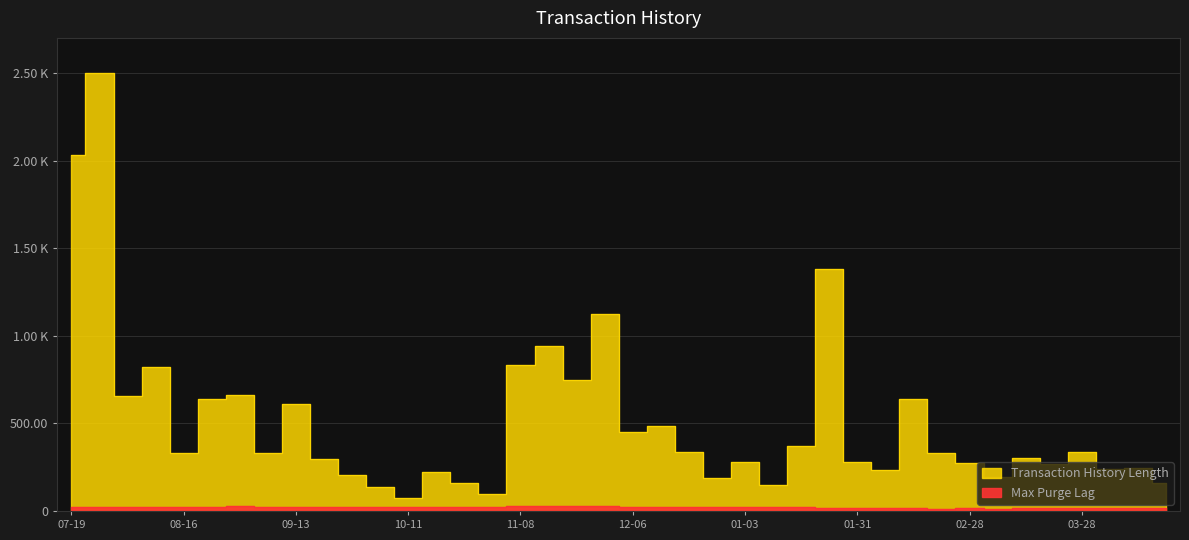

What is the difference between the highest and lowest values at 08-16?

303.9